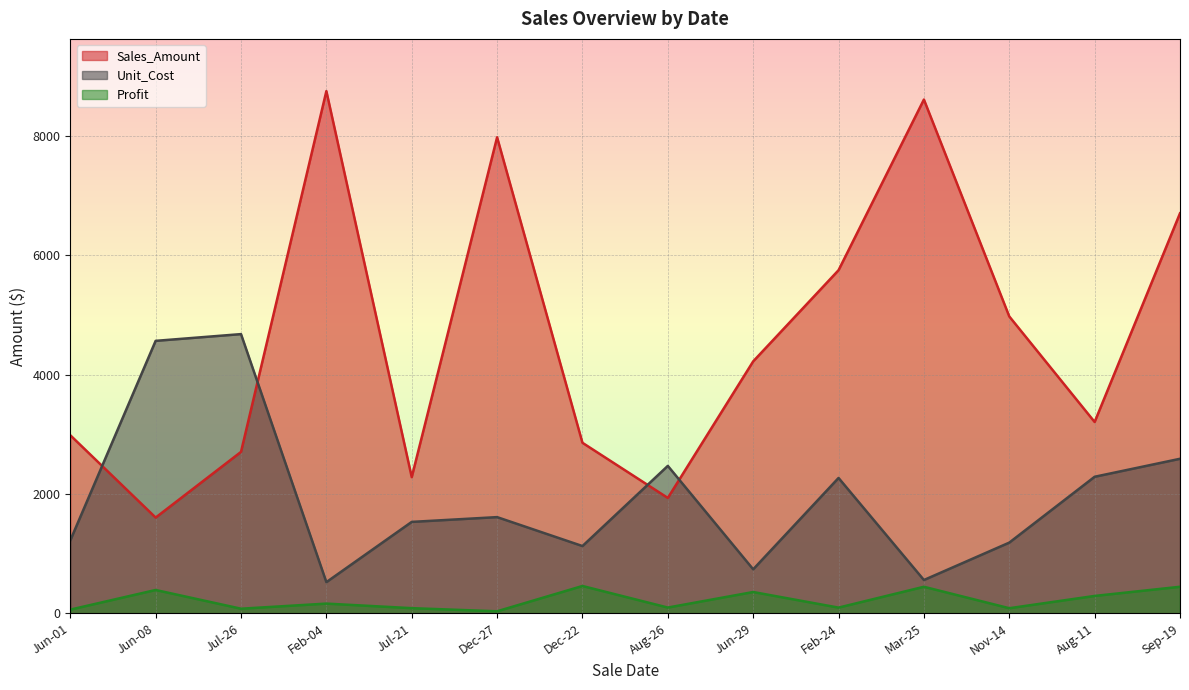

Rank the series at Jun-08 from highest to lowest value.

Unit_Cost, Sales_Amount, Profit